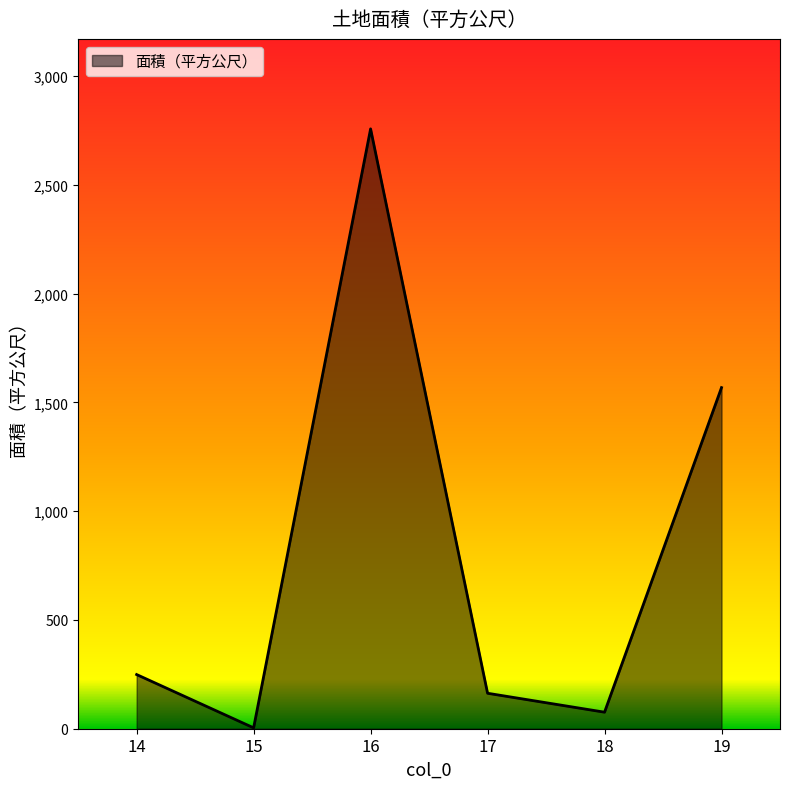

Where is the first local minimum?

15